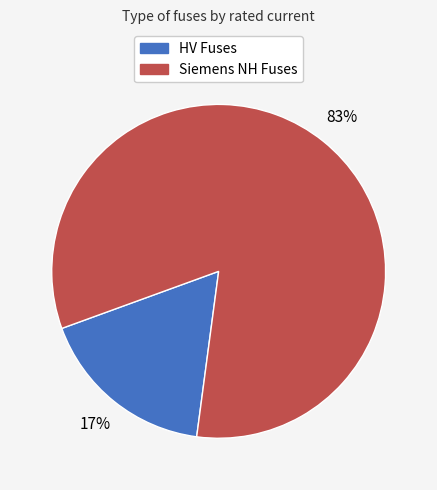

To the nearest percent, what is the average slice percentage?

50%